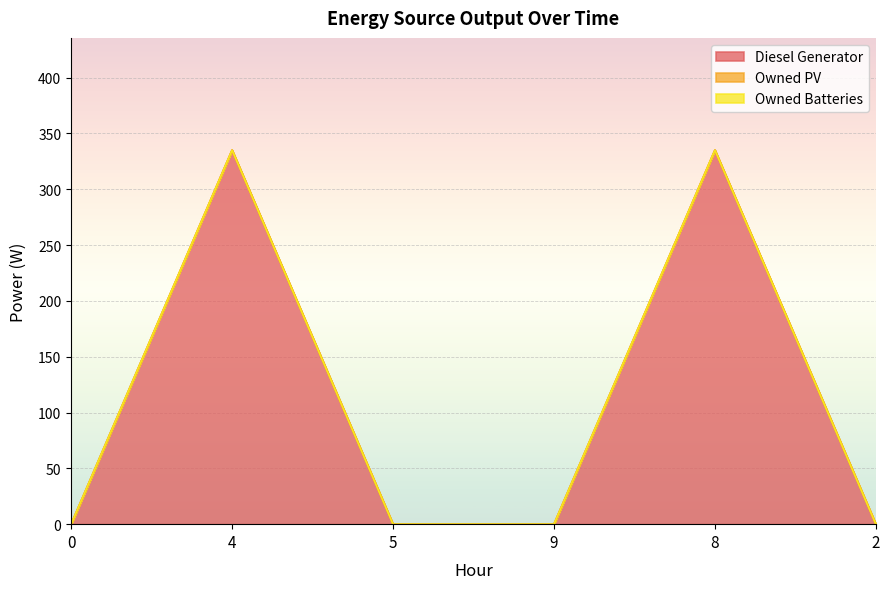

True or false: Owned Batteries and Diesel Generator cross at least once.

False